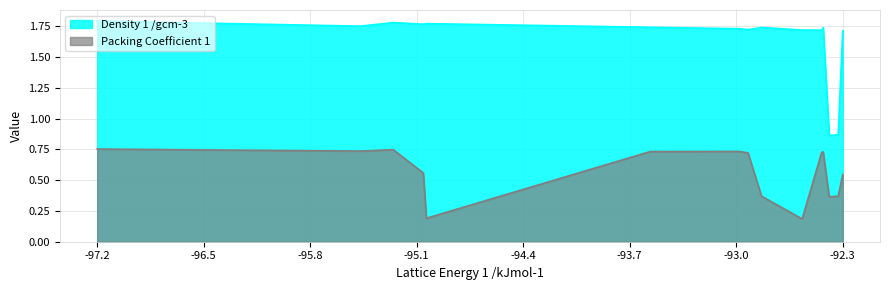

Which series has the largest range (max minus min)?

Density 1 /gcm-3